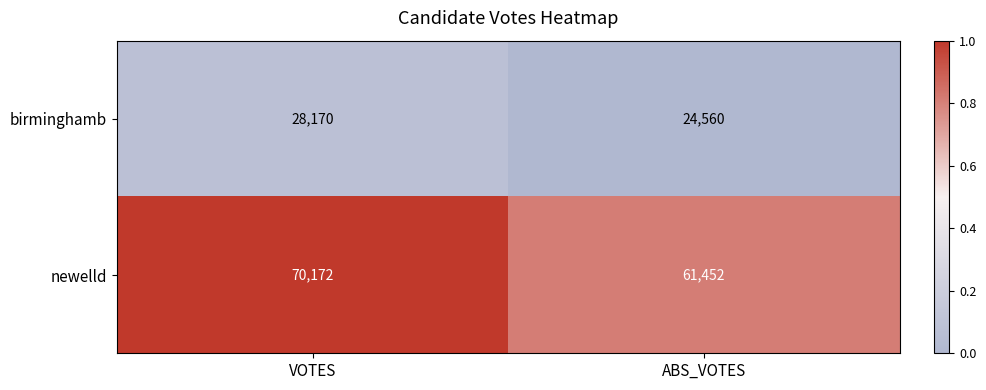

At which category is the sum across all series the highest?

VOTES